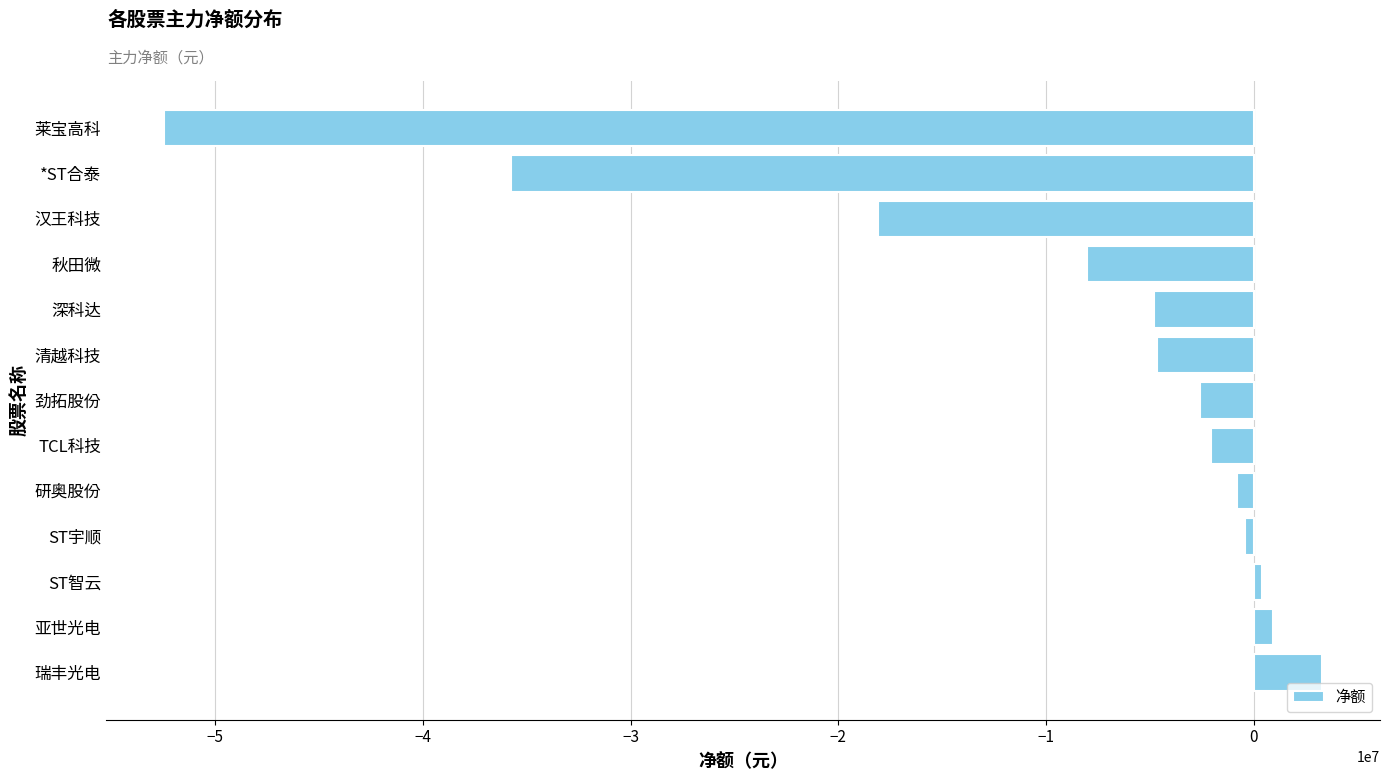

Where is the data nearest to the value -24595274?

汉王科技